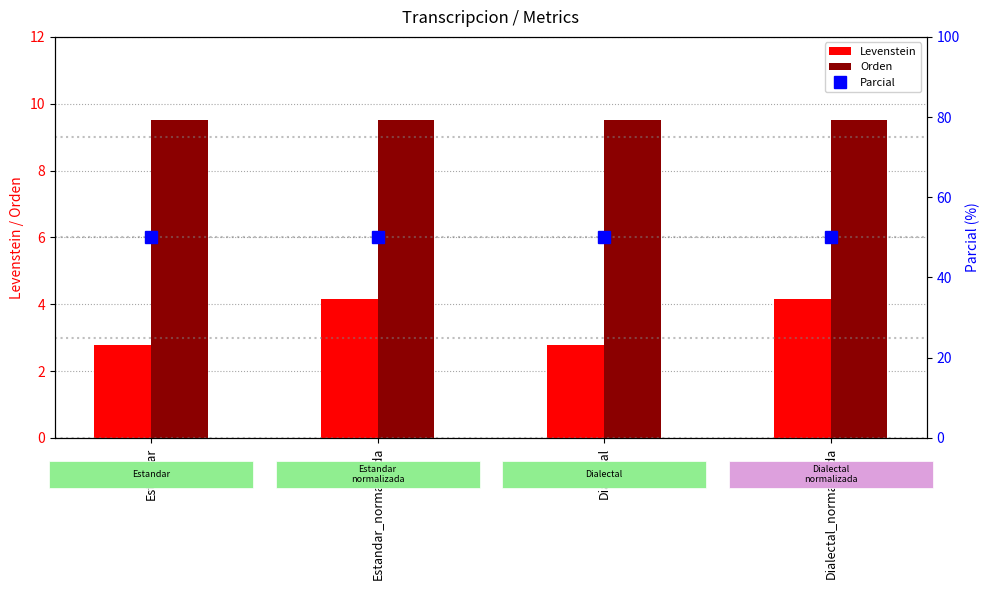

Is it true that Parcial equals 50.0 at Estandar?

True